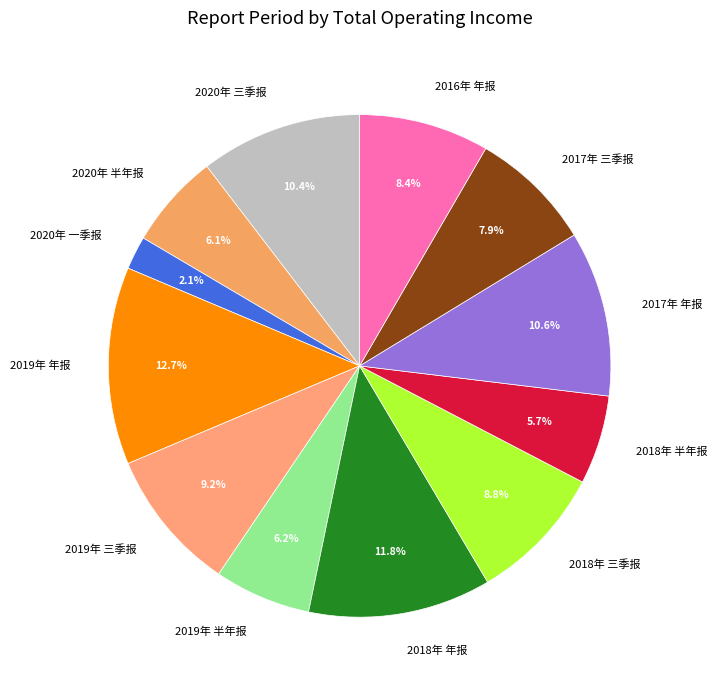

True or false: 2018年 年报 accounts for 3% of the total.

False